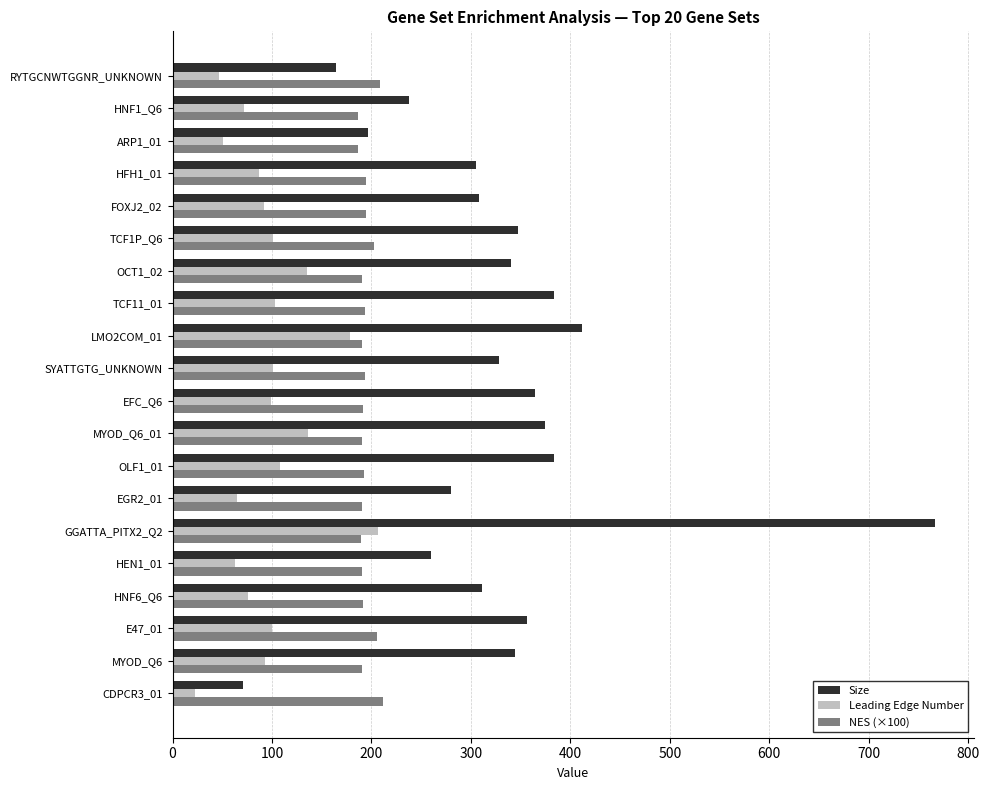

How many data points in Leading Edge Number are less than 99?

10